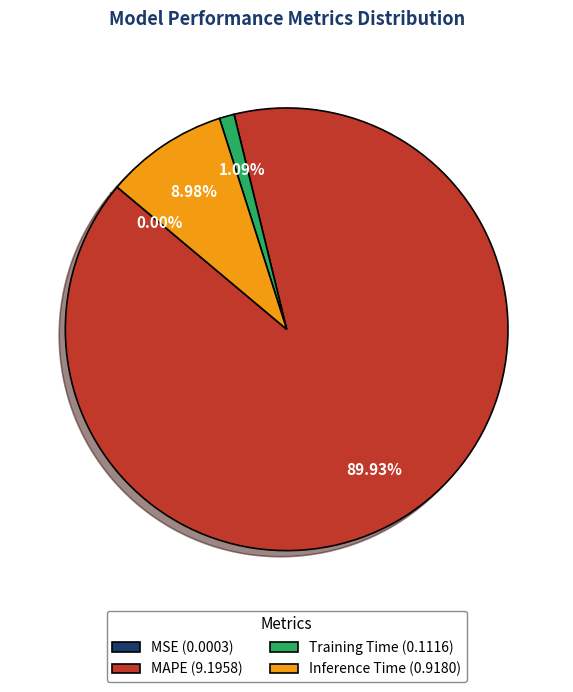

To the nearest percent, what portion does Inference Time represent?

9%